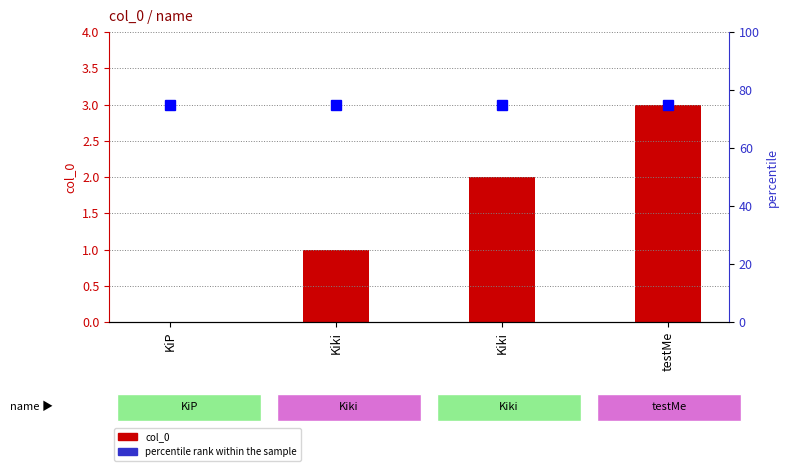

What is the sum of all percentile rank within the sample values?

300